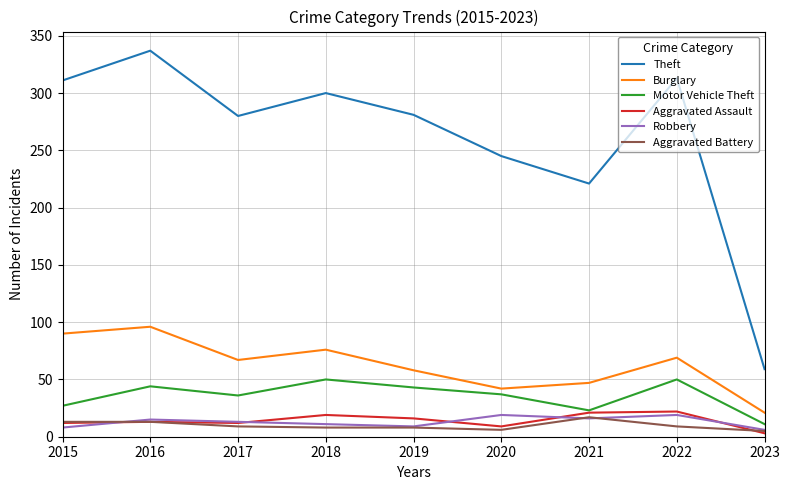

Does the chart have visible grid lines?

Yes